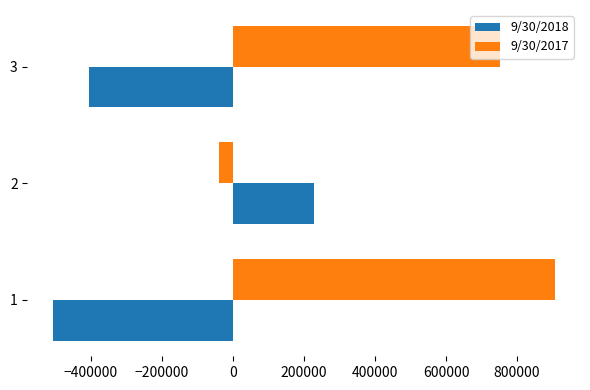

What is the total value across all series at 1?

399318